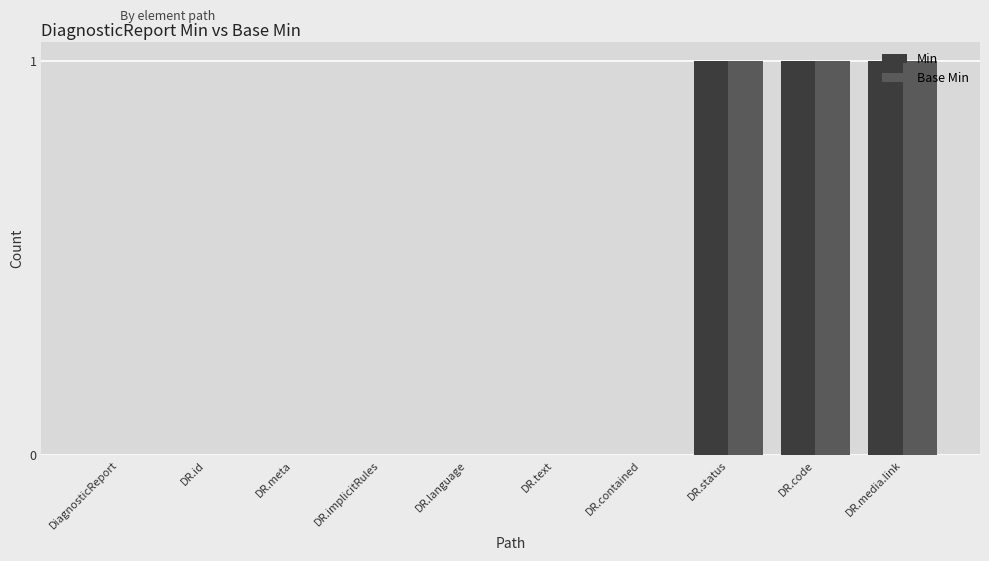

Count the Base Min values in the range 0 to 1.

10